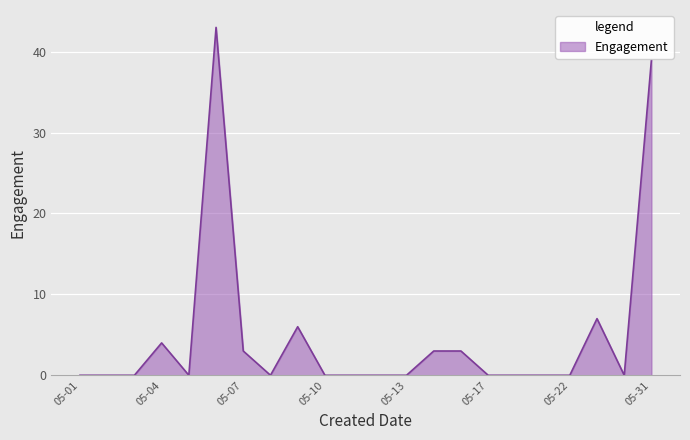

True or false: there are more than 1 points higher than both neighbors.

True